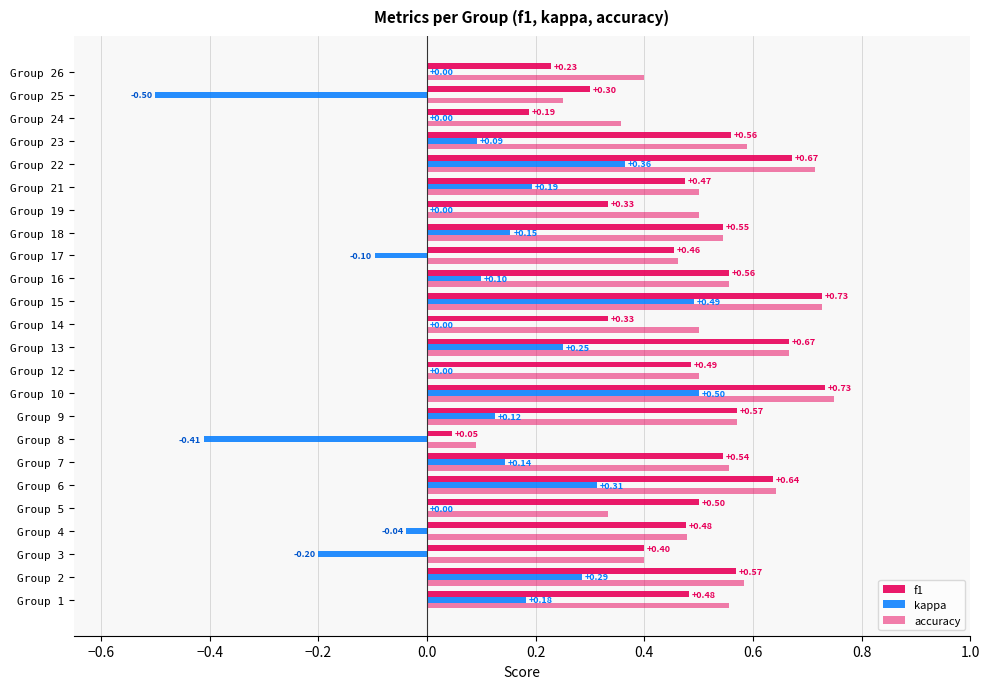

What is the difference between the maximum and second lowest values in the f1 series?

0.5